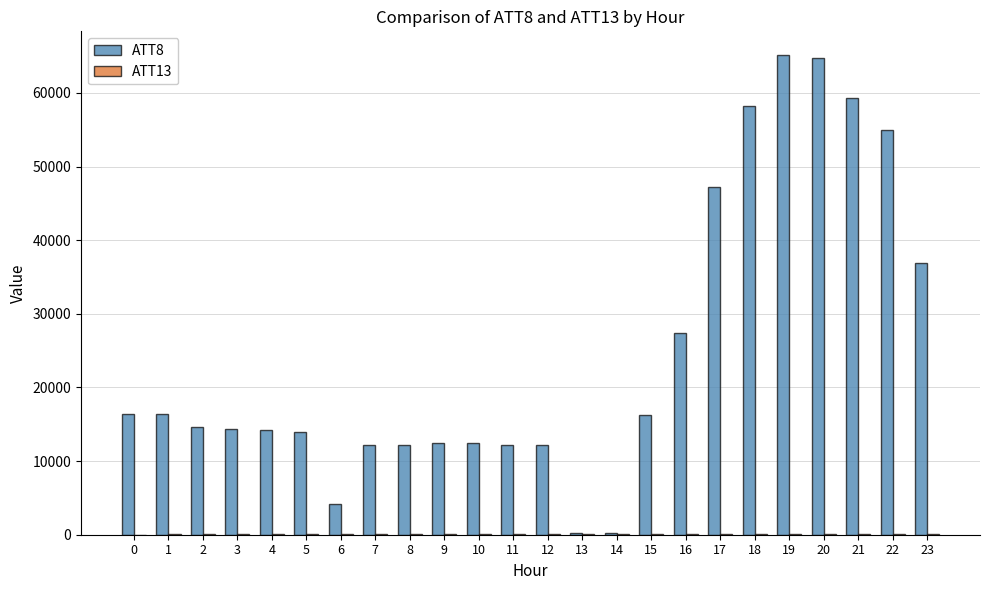

Which series has the largest total across all categories?

ATT8